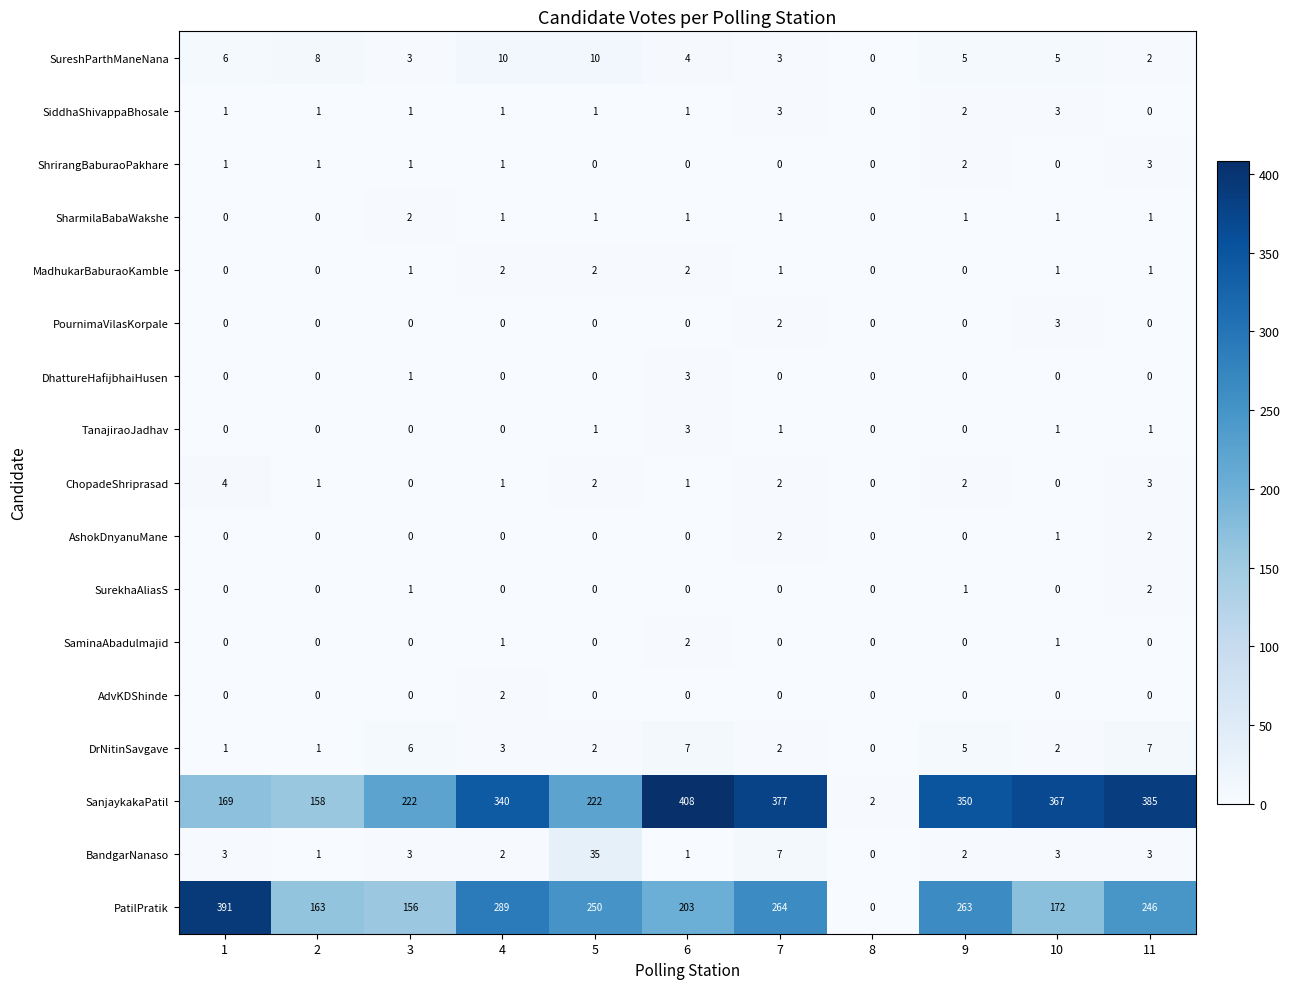

Is it true that SiddhaShivappaBhosale equals 0 at 8?

True